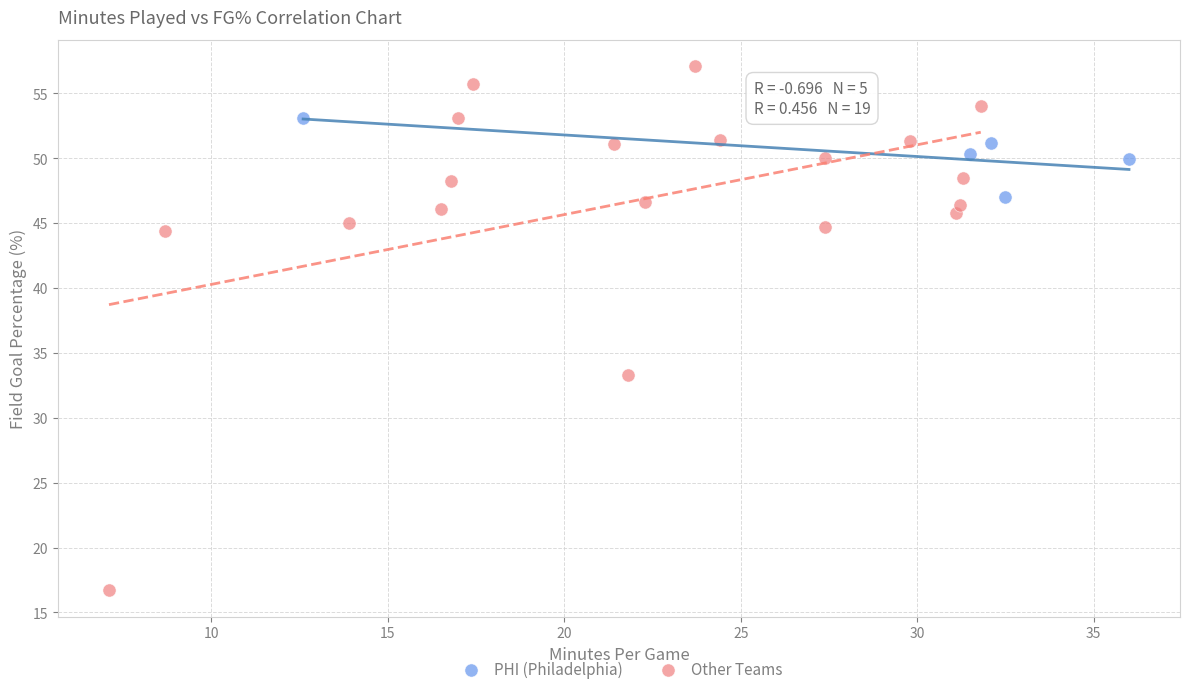

Which series contains the highest Y value?

Other Teams